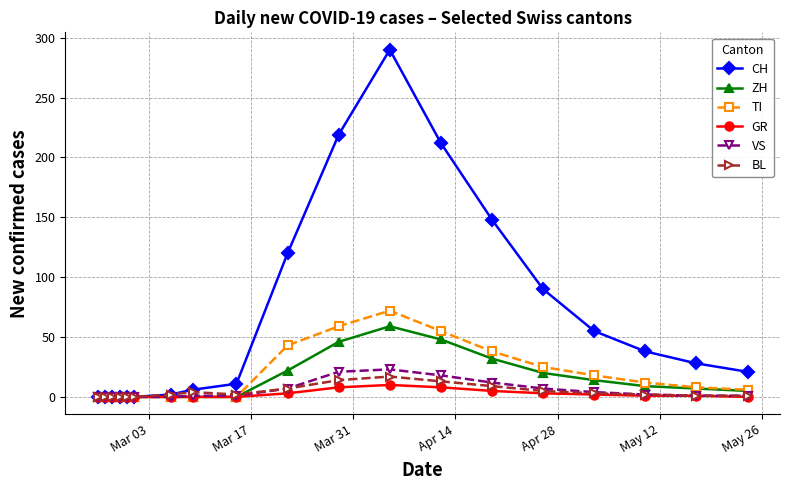

Which series has the largest total across all categories?

CH